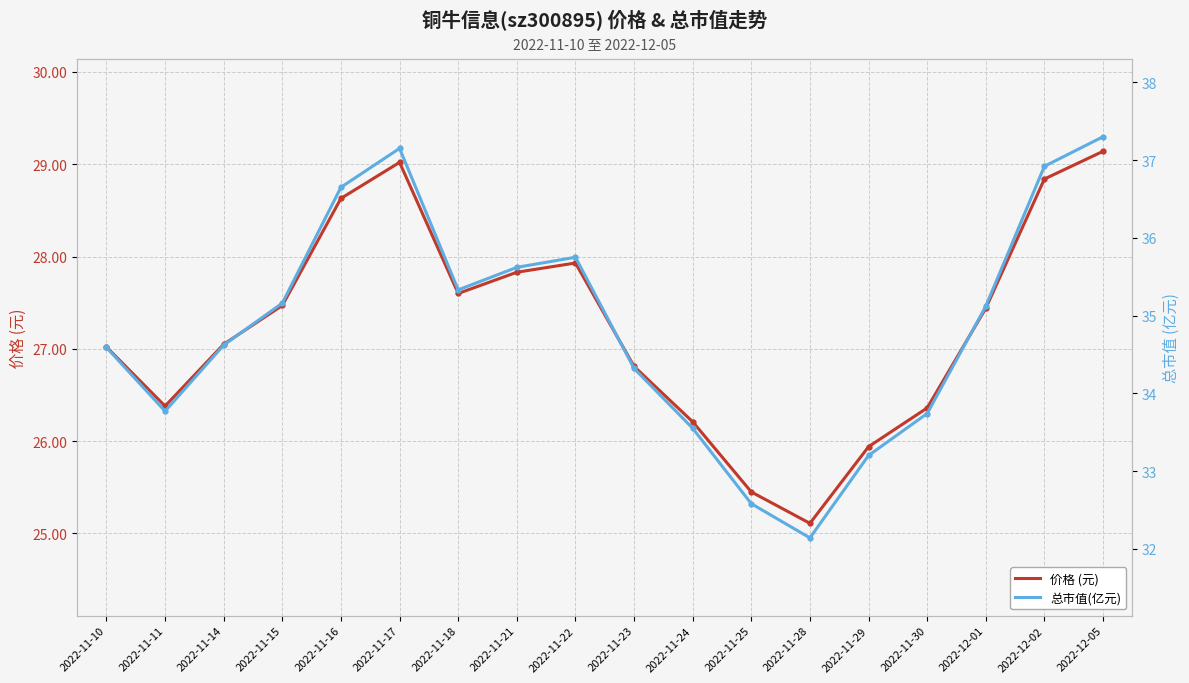

True or false: 总市值(亿元) has more than 2 points higher than both neighbors.

False